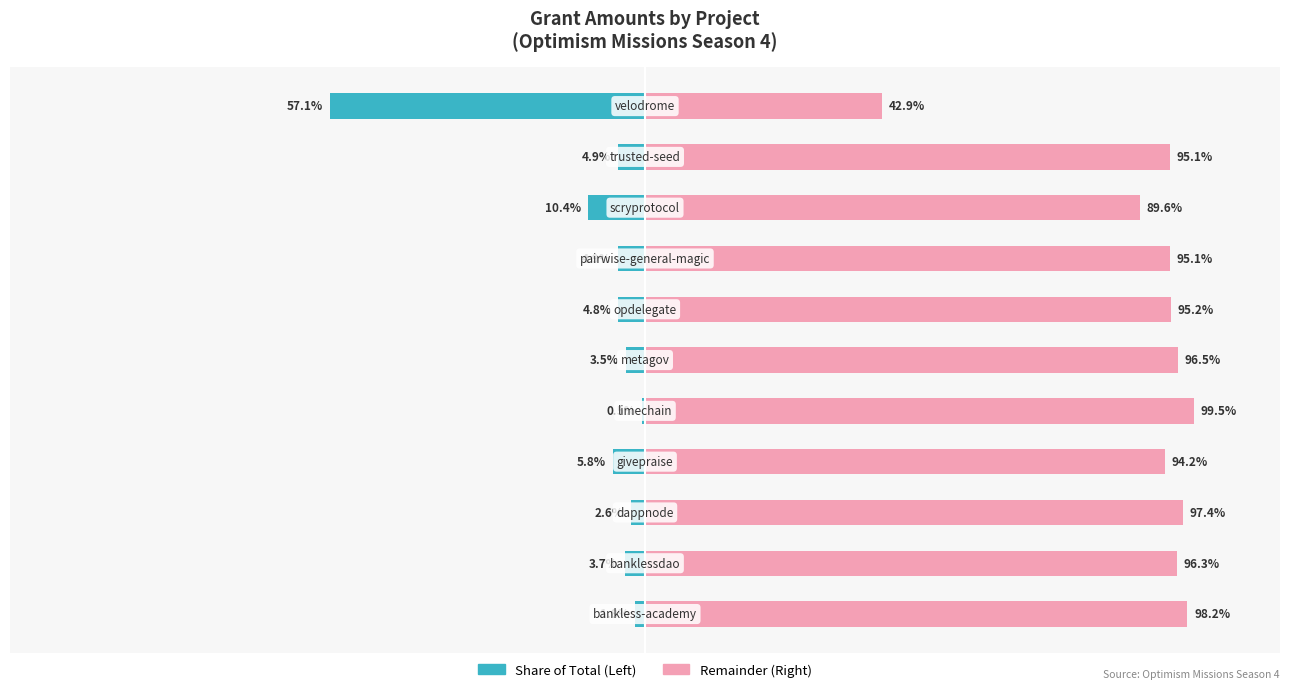

How many data points in Amount (Right) are above 95?

8